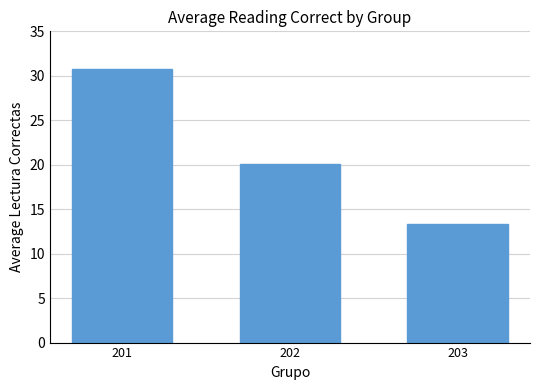

List the labels in order of value, smallest first.

203, 202, 201